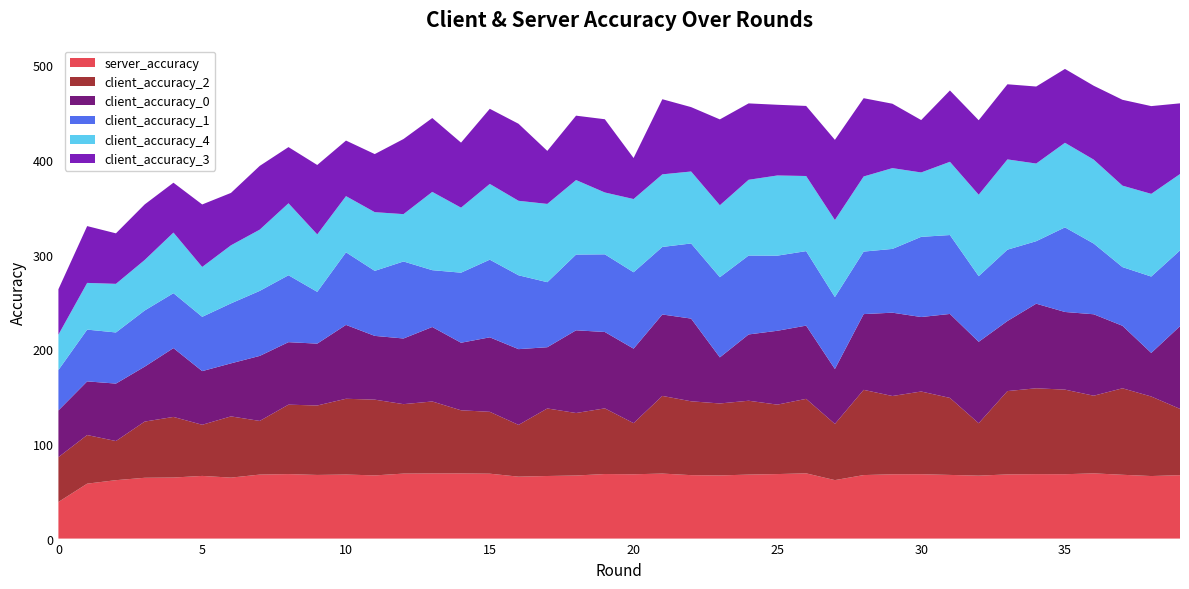

Reading left to right, what are all the values shown in this chart?

client_accuracy_2: 47.3	51.3	41.3	59.3	64.0	54.0	64.7	56.7	73.3	73.3	80.0	80.0	73.3	76.0	66.7	65.3	54.7	71.3	66.0	69.3	54.0	82.0	78.0	76.0	78.0	73.3	78.7	59.3	90.0	82.7	87.3	81.3	55.3	88.0	90.7	89.3	82.0	91.3	84.0	70.0
client_accuracy_0: 49.3	56.7	60.7	58.0	72.7	56.7	56.0	68.7	66.0	65.3	78.0	67.3	69.3	78.7	71.3	78.7	80.0	64.7	87.3	80.7	78.7	86.0	87.3	48.7	70.0	78.0	77.3	58.0	80.0	88.0	78.7	88.7	86.0	74.0	89.3	82.0	86.0	66.0	46.0	87.3
client_accuracy_1: 42.7	54.7	54.0	59.3	58.0	57.3	63.3	68.7	70.7	54.7	76.7	68.7	81.3	60.0	74.0	82.0	78.0	68.7	80.0	82.0	80.7	71.3	79.3	84.7	83.3	79.3	78.7	76.0	66.0	67.3	84.7	83.3	69.3	75.3	66.0	89.3	74.7	62.0	80.7	80.0
client_accuracy_4: 37.3	49.3	51.3	53.3	64.0	52.7	61.3	64.7	76.0	60.7	59.3	62.0	50.0	82.7	68.7	80.0	78.7	82.7	78.7	65.3	77.3	76.7	76.0	76.0	80.0	84.7	79.3	81.3	79.3	85.3	68.0	77.3	86.0	95.3	82.0	89.3	88.7	86.0	87.3	80.7
client_accuracy_3: 48.0	60.0	53.3	58.7	52.7	66.0	55.3	67.3	59.3	73.3	58.7	61.3	79.3	78.0	68.7	79.3	81.3	56.0	68.0	77.3	43.3	79.3	68.0	90.7	80.7	74.7	74.0	84.7	82.7	68.0	55.3	75.3	78.7	79.3	81.3	78.0	78.0	90.7	92.7	74.7
server_accuracy: 0.4	0.6	0.6	0.6	0.6	0.7	0.6	0.7	0.7	0.7	0.7	0.7	0.7	0.7	0.7	0.7	0.7	0.7	0.7	0.7	0.7	0.7	0.7	0.7	0.7	0.7	0.7	0.6	0.7	0.7	0.7	0.7	0.7	0.7	0.7	0.7	0.7	0.7	0.7	0.7